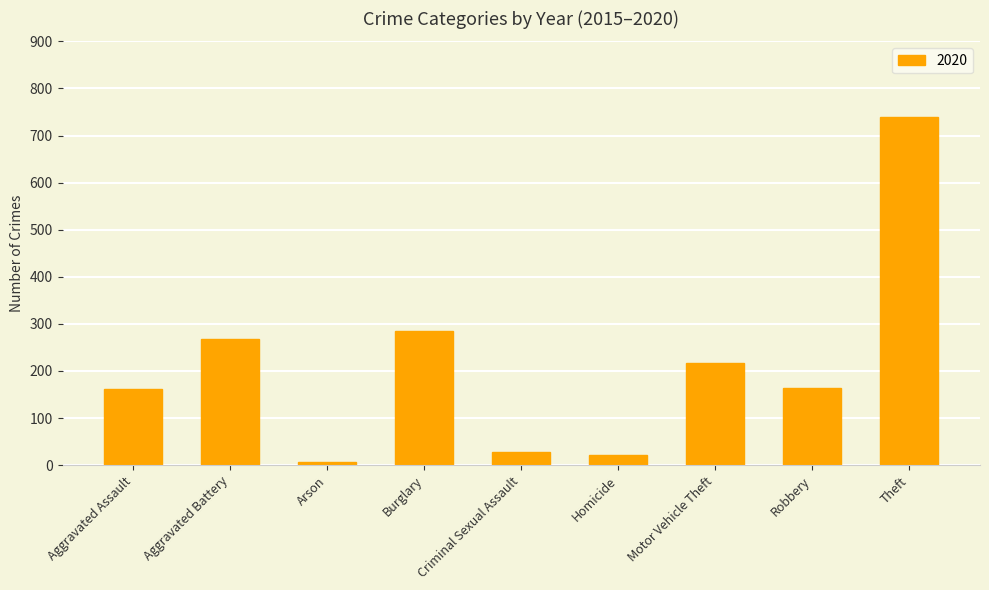

Are the bars horizontal?

No